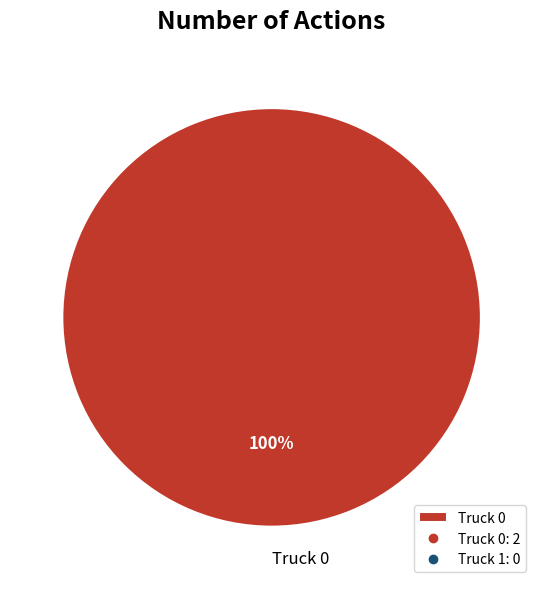

What percentage is the Truck 0 slice, to the nearest percent?

100%